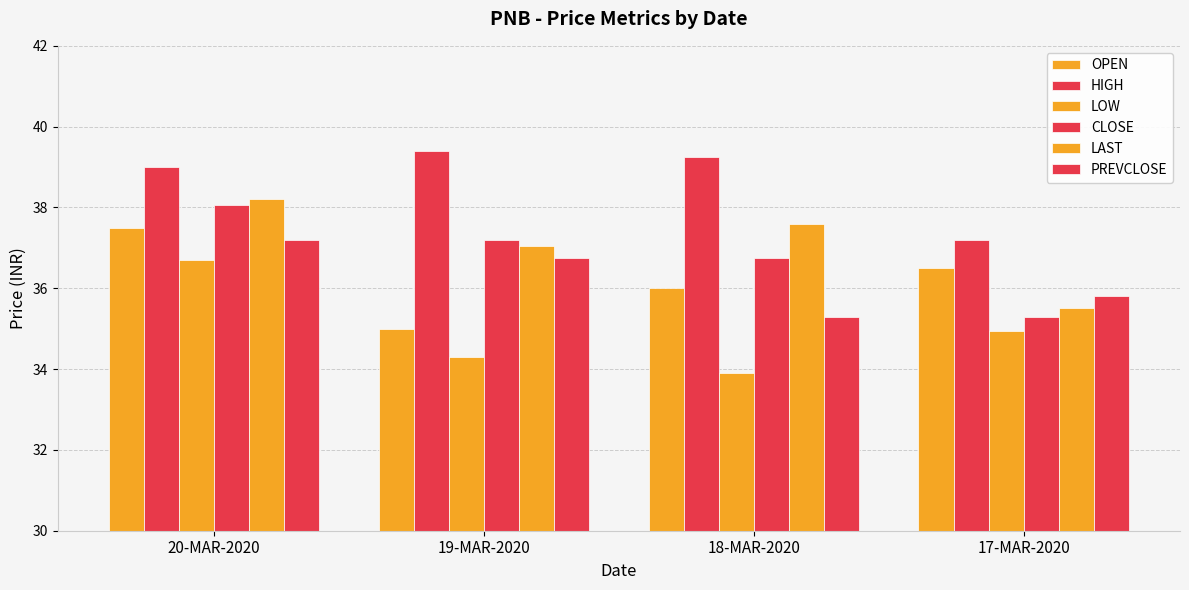

How many values in the LOW series exceed 34?

3